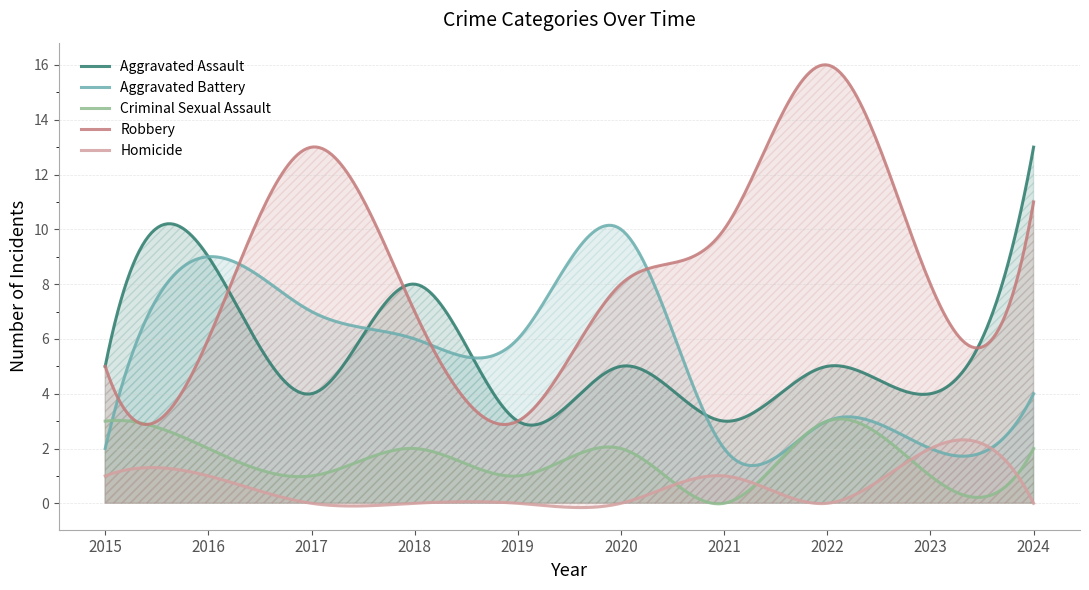

True or false: Homicide and Aggravated Assault intersect in this chart.

False